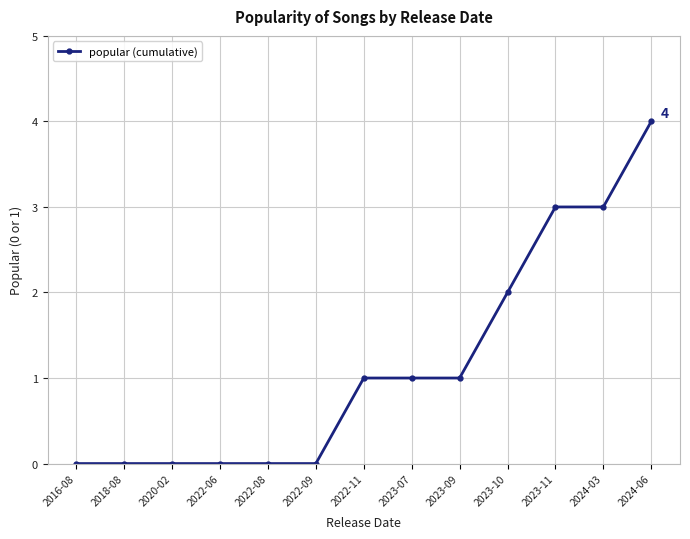

What is the difference between the values at 2022-09 and 2024-03?

3